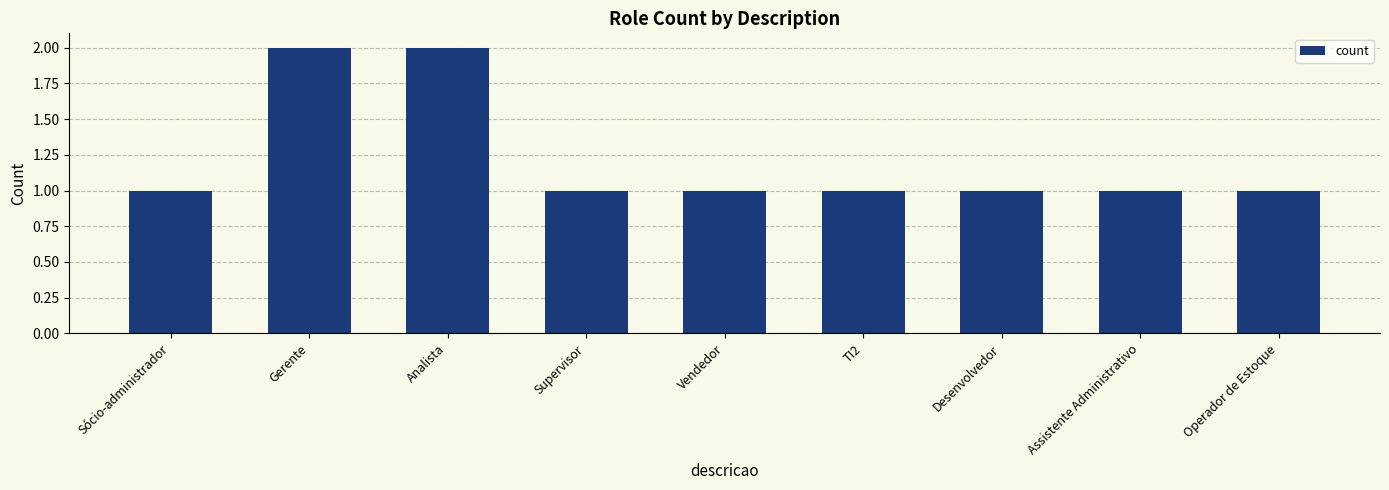

How many categories are shown in the chart?

9